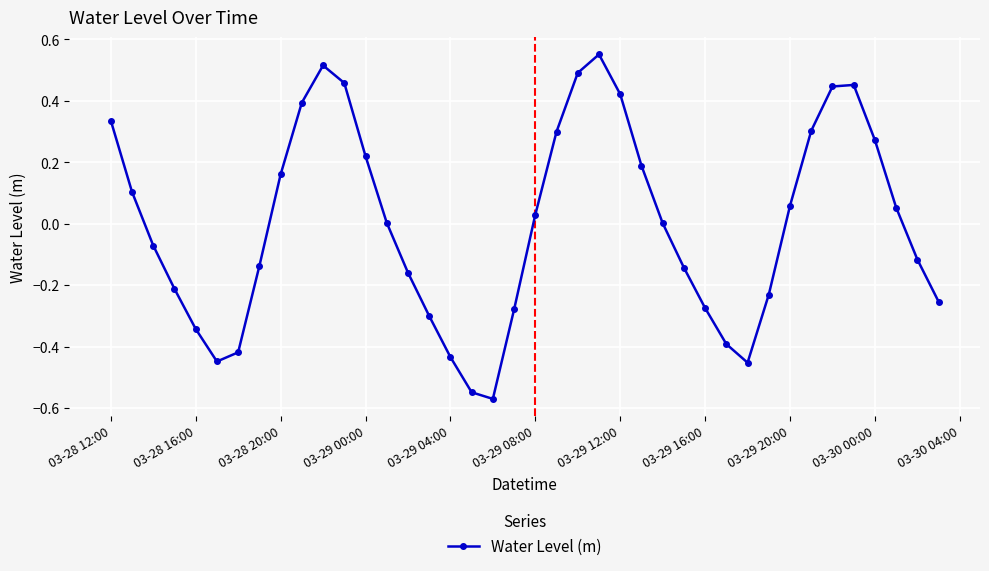

How many interior local peaks (higher than both neighbors) does the data have?

3